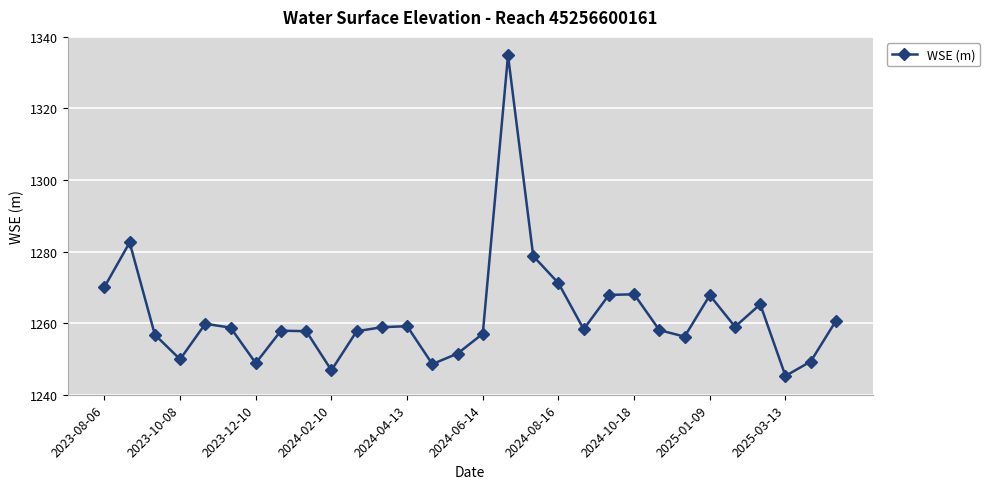

What is the greatest value displayed?

1334.8